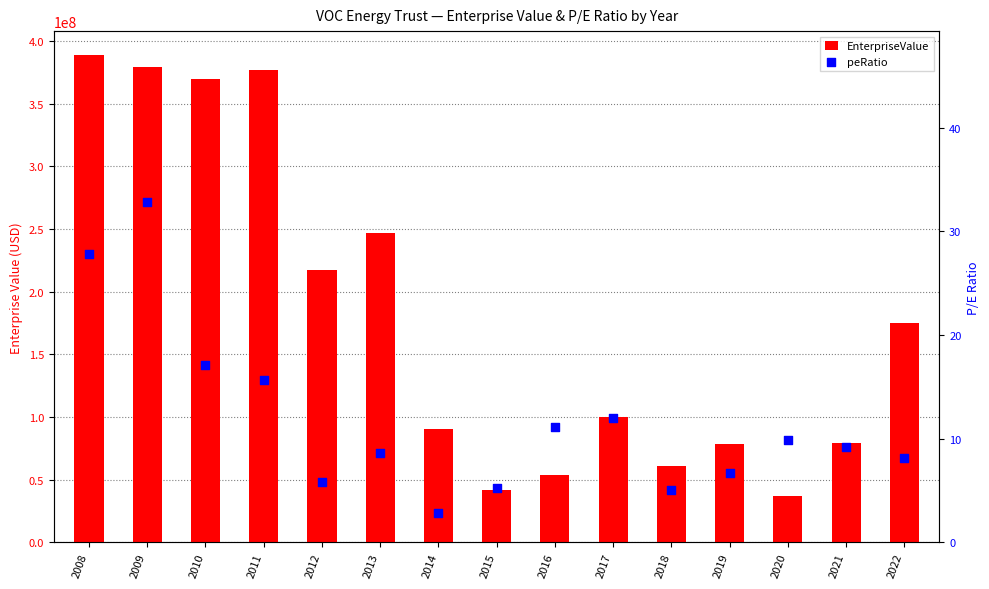

What are all the series names shown in the legend?

EnterpriseValue, peRatio